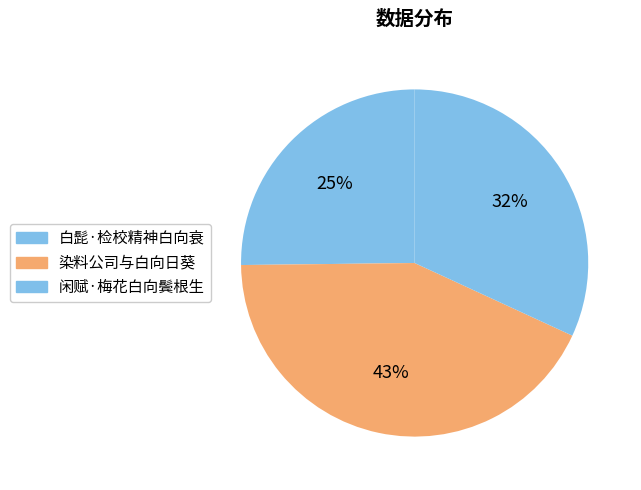

Combined, do 白髭·检校精神白向衰 and 染料公司与白向日葵 account for over 50%?

Yes